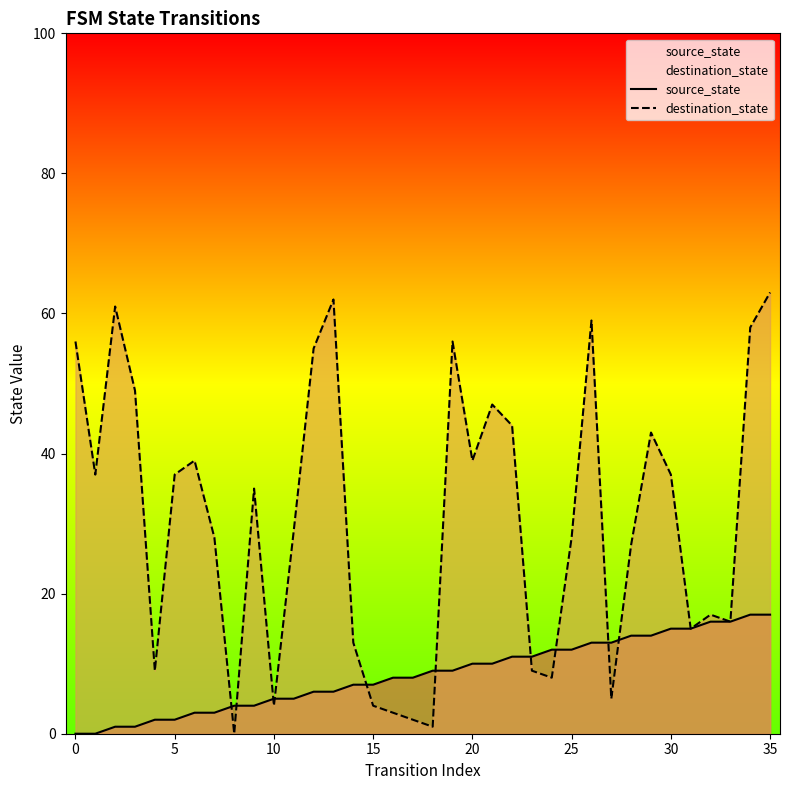

Rank the series at 17 from lowest to highest value.

destination_state, source_state